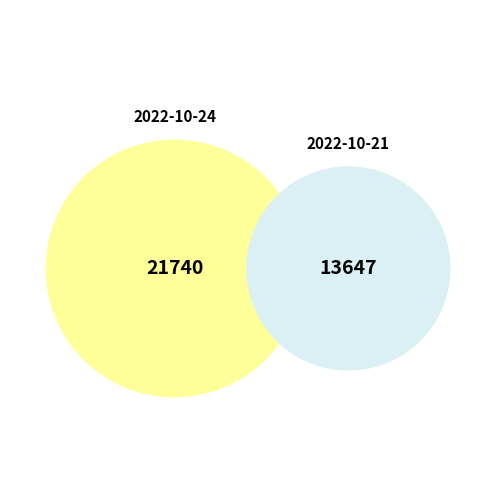

How many slices are in this pie chart?

2